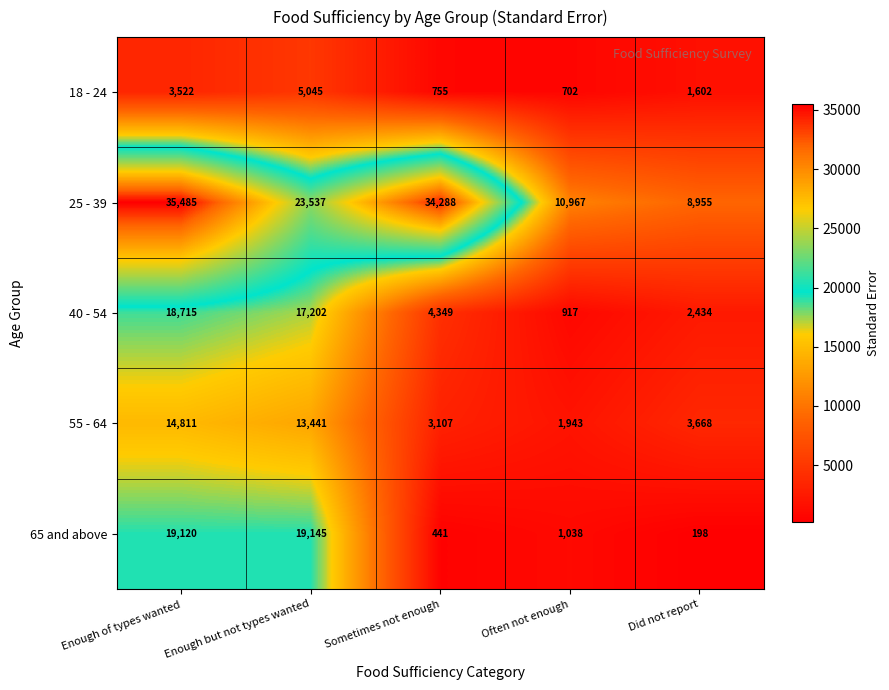

Where does the 65 and above series first go above 1038?

Enough of types wanted